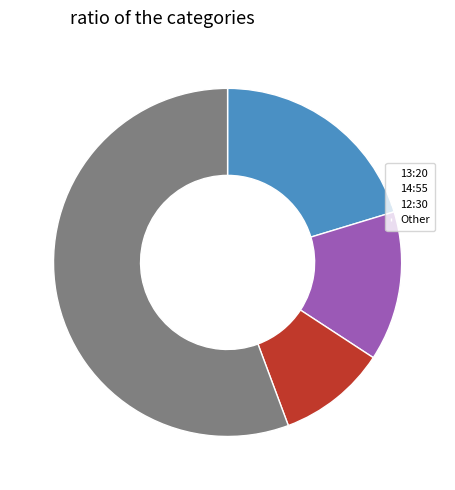

Rank the categories by value from lowest to highest.

12:30, 14:55, 13:20, Other